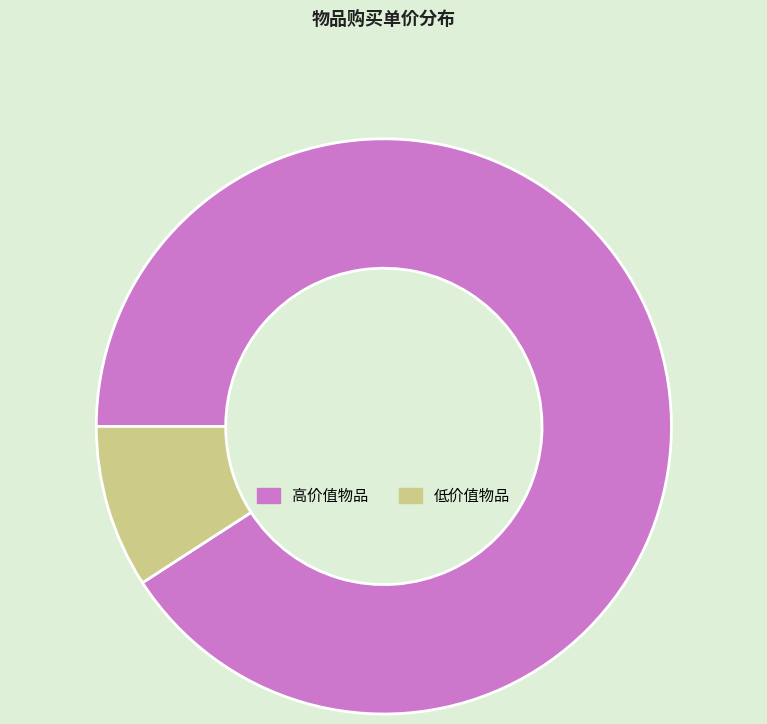

The 高价值物品 slice represents 91% of the pie. True or false?

True